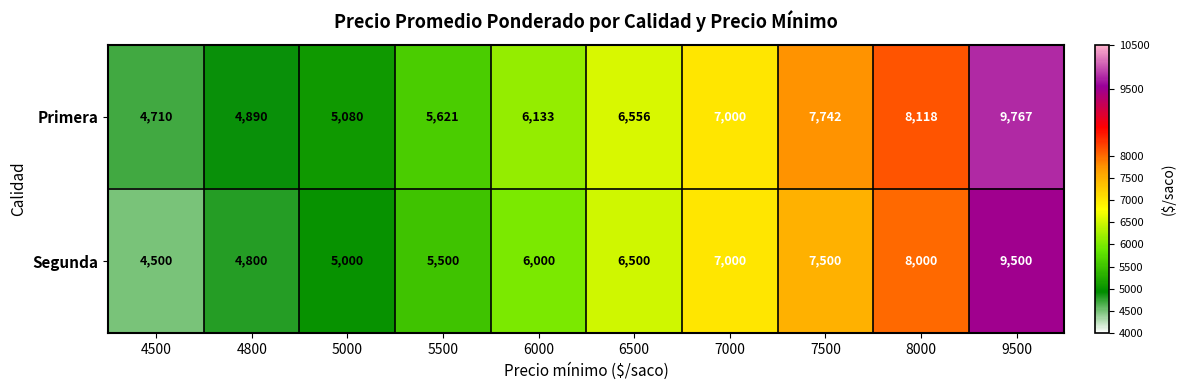

Reading left to right, list all the values displayed in this chart.

Primera: 4500=4710	4800=4890	5000=5080	5500=5621	6000=6133	6500=6556	7000=7000	7500=7742	8000=8118	9500=9767
Segunda: 4500=4500	4800=4800	5000=5000	5500=5500	6000=6000	6500=6500	7000=7000	7500=7500	8000=8000	9500=9500